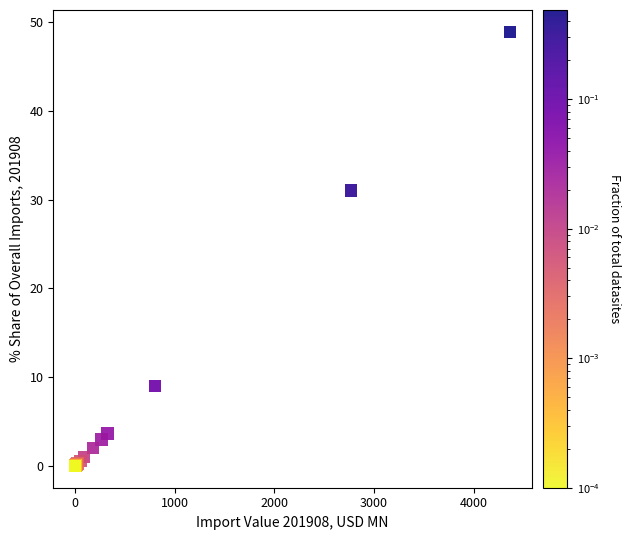

What Y value in the scatter plot is closest to 24?

31.0